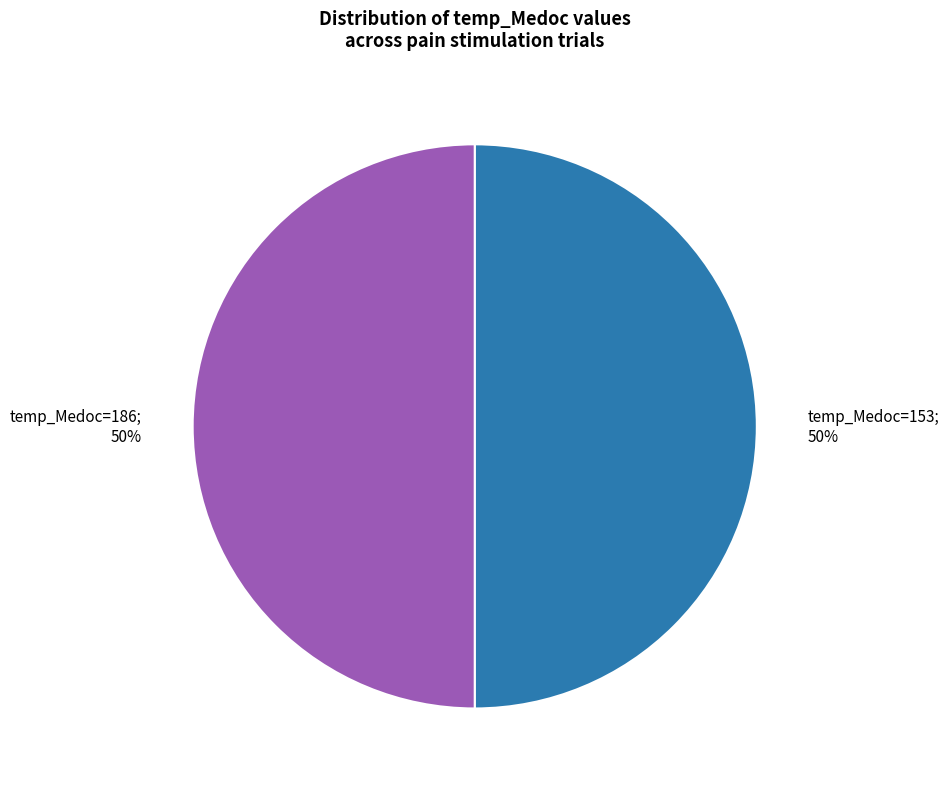

To the nearest percent, what is the average slice percentage?

50%